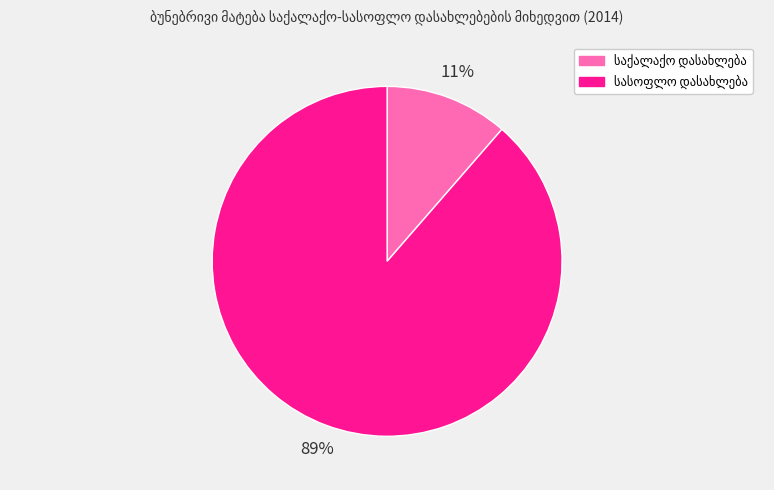

Does any single category account for the majority?

Yes